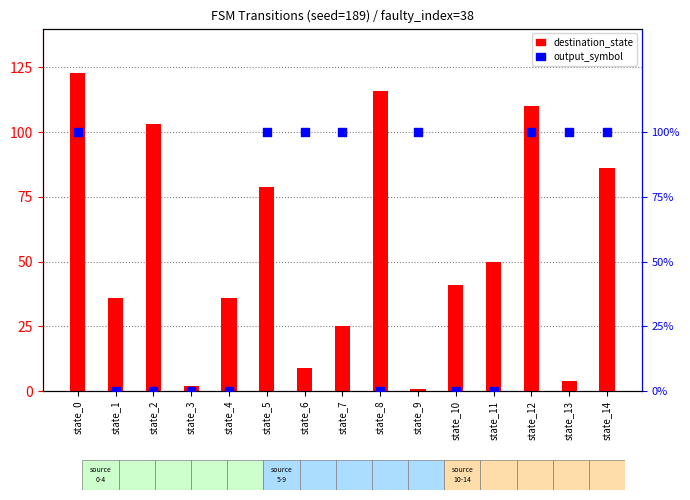

What are all the series names shown in the legend?

destination_state, output_symbol